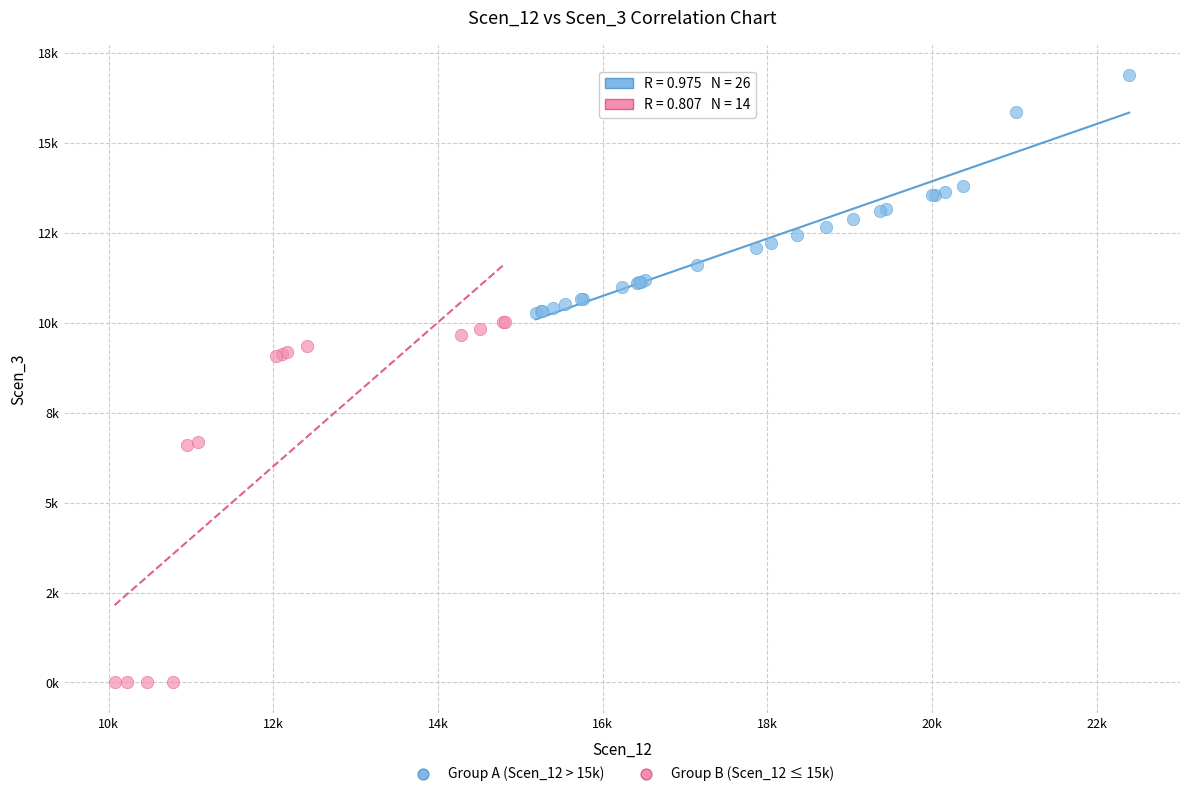

Which series reaches the maximum Y coordinate?

Group A (Scen_12 > 15k)